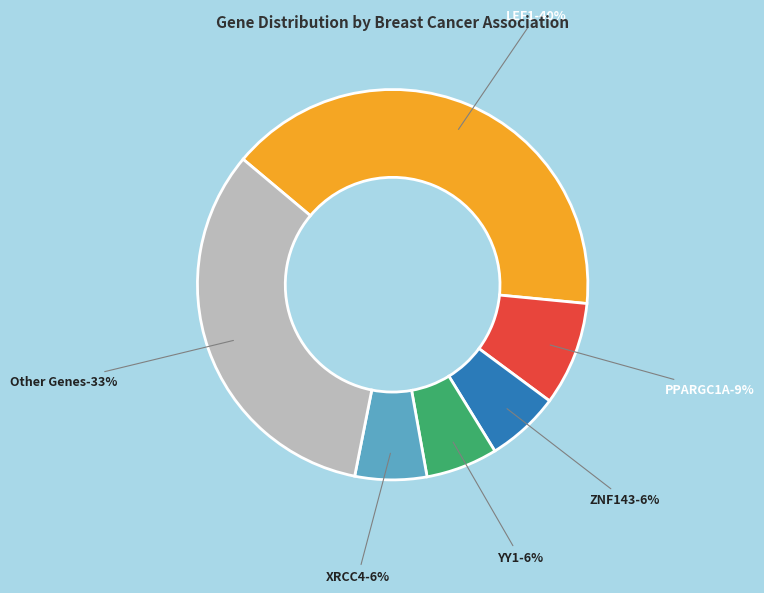

Which slice is the largest?

LEF1